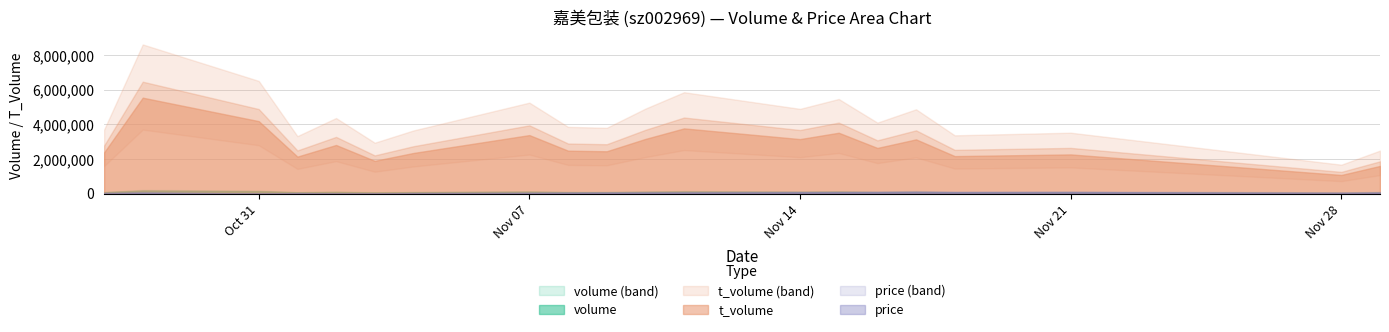

At which label does price reach its peak?

2022-11-17